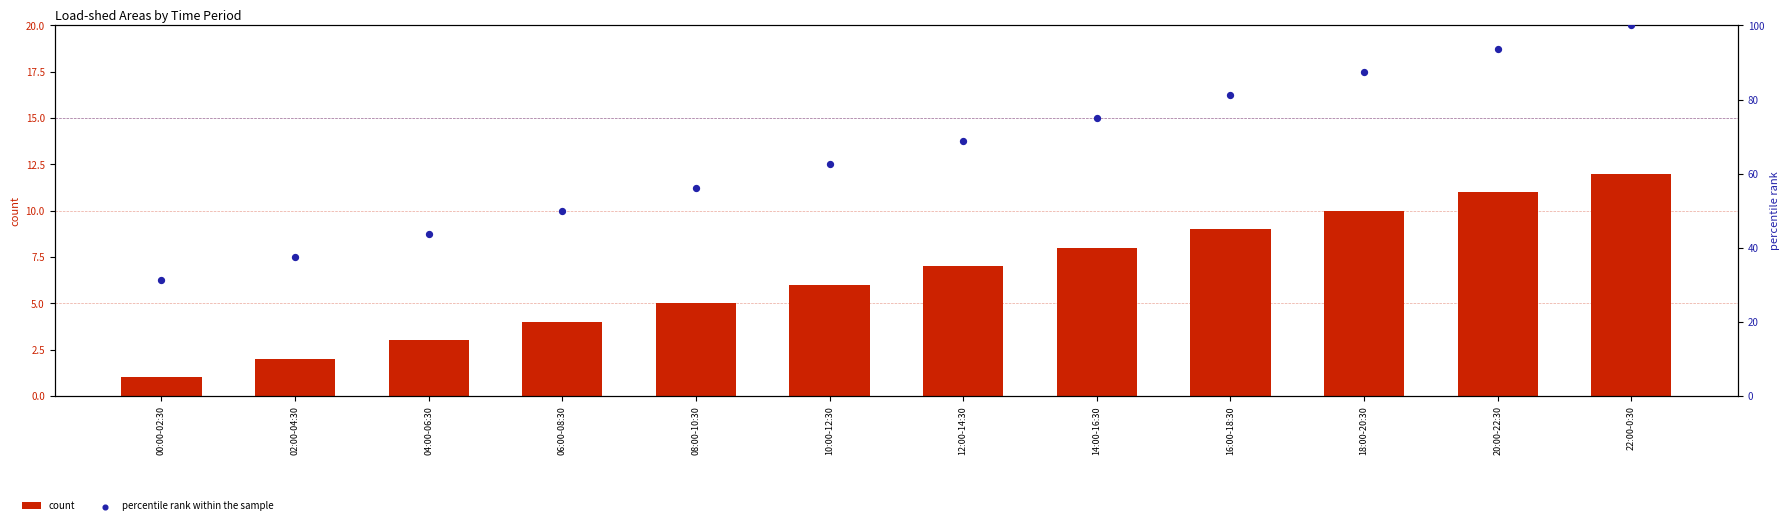

Which series has the largest total across all categories?

percentile rank within the sample